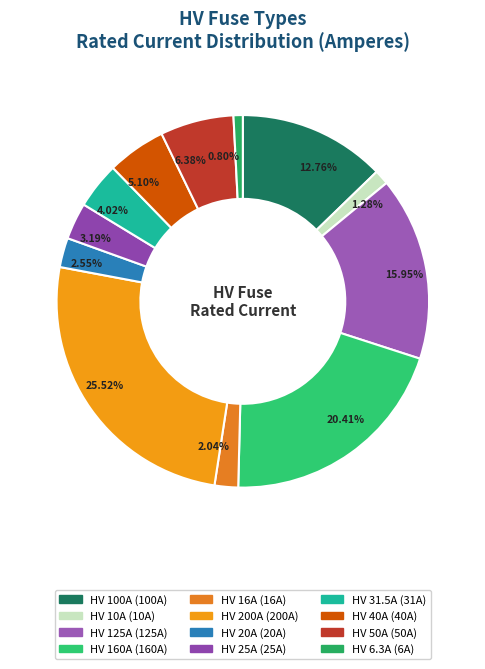

What percentage is the HV 100A slice, to the nearest percent?

13%